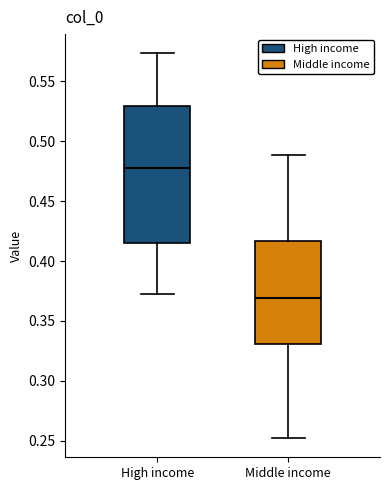

Reading left to right, read every box against the y-axis: the position of its median line, the range the box covers, and the ends of its whiskers. The values are not printed on the chart, so give them approximately, as read against the axis.

High income: median 0.480, box 0.415 to 0.530, whiskers 0.370 to 0.575
Middle income: median 0.370, box 0.330 to 0.415, whiskers 0.250 to 0.490